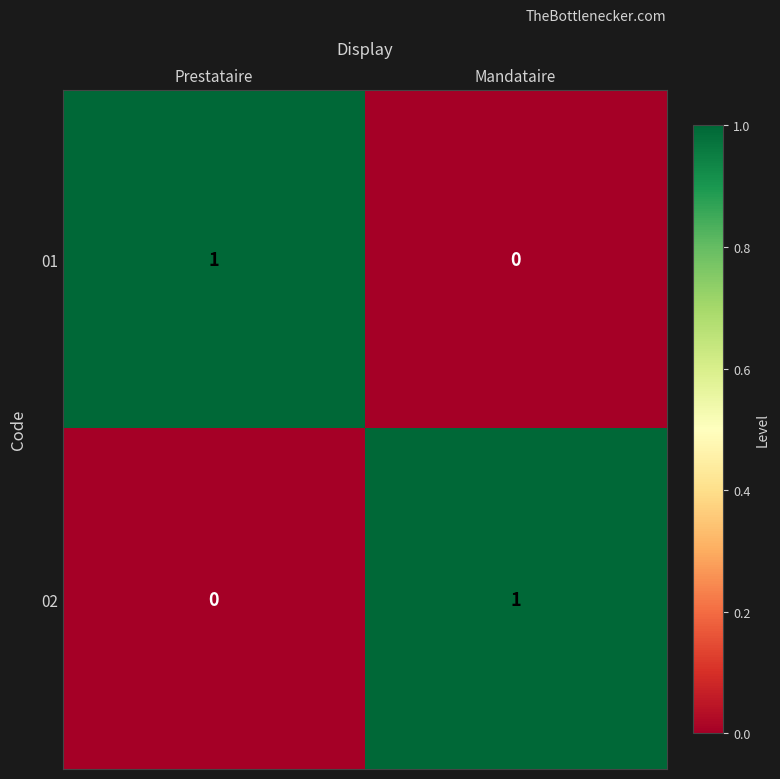

At Prestataire, list the series in order from smallest to largest.

02, 01